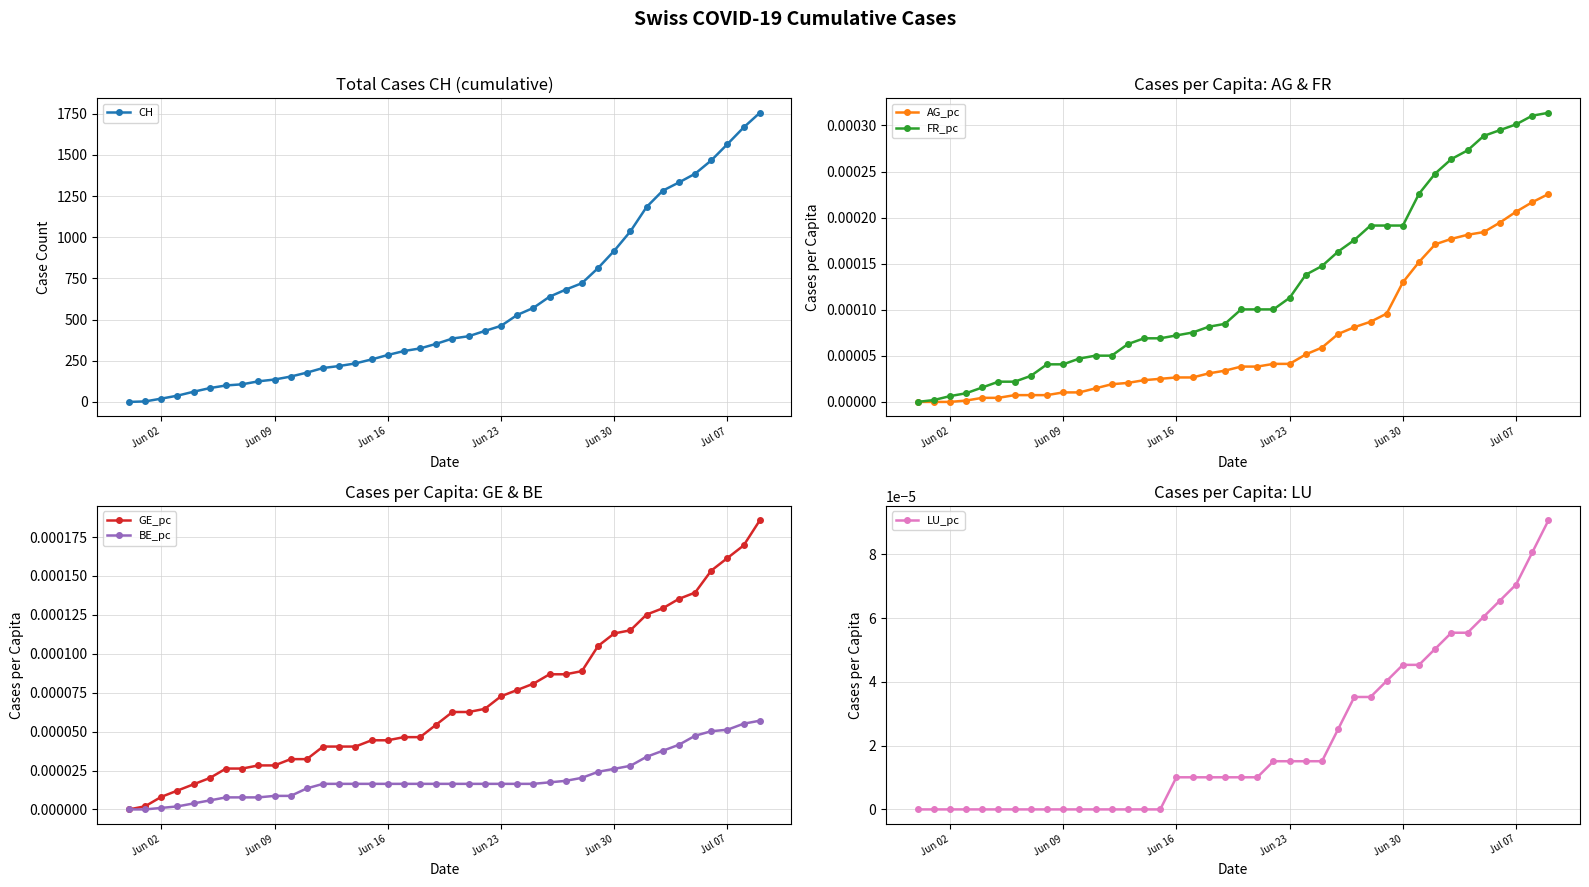

The value of CH at Jun 30 is 918. True or false?

True